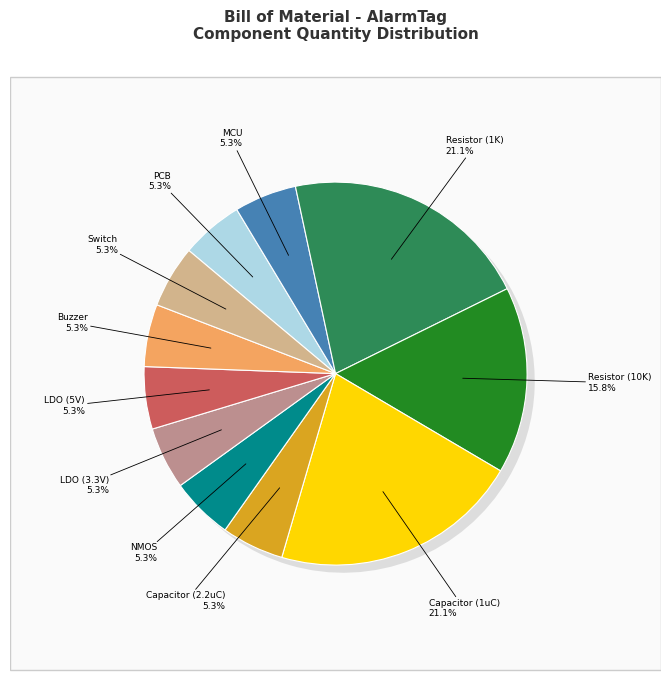

What is the ratio of the value at PCB to the value at MCU?

1.0